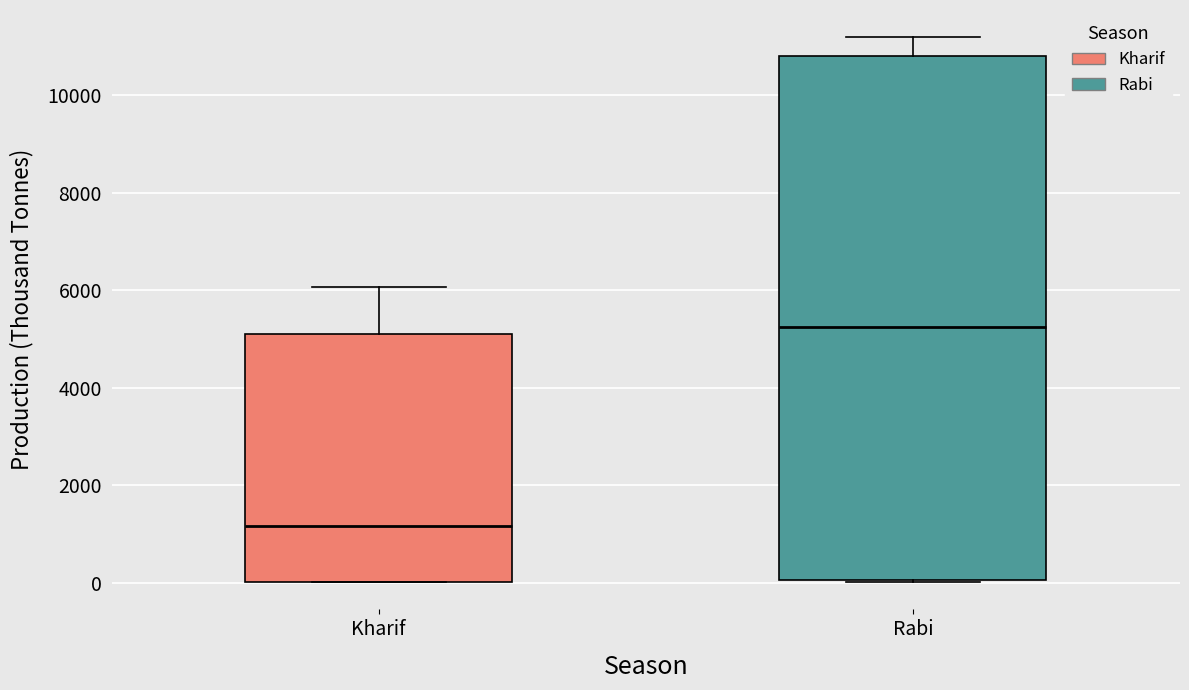

Which box is the tallest, from its lower edge to its upper edge?

Rabi